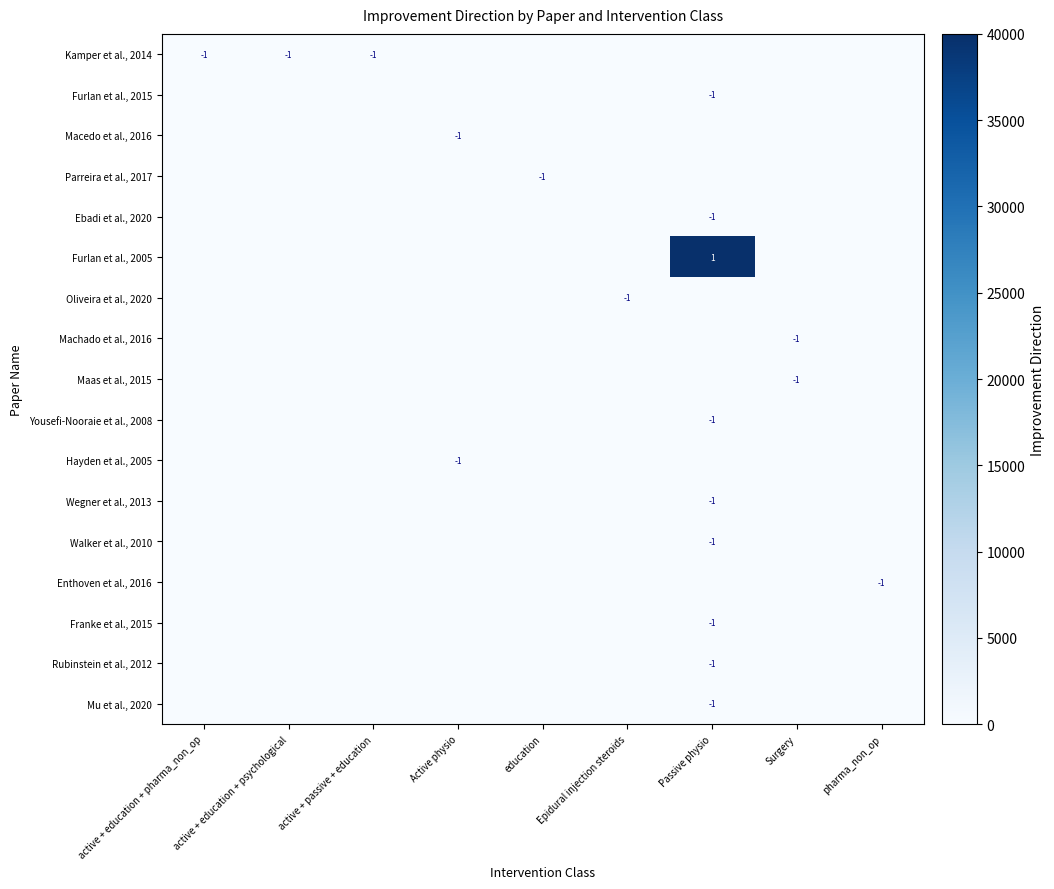

The value of Parreira et al., 2017 at education is -1. True or false?

True